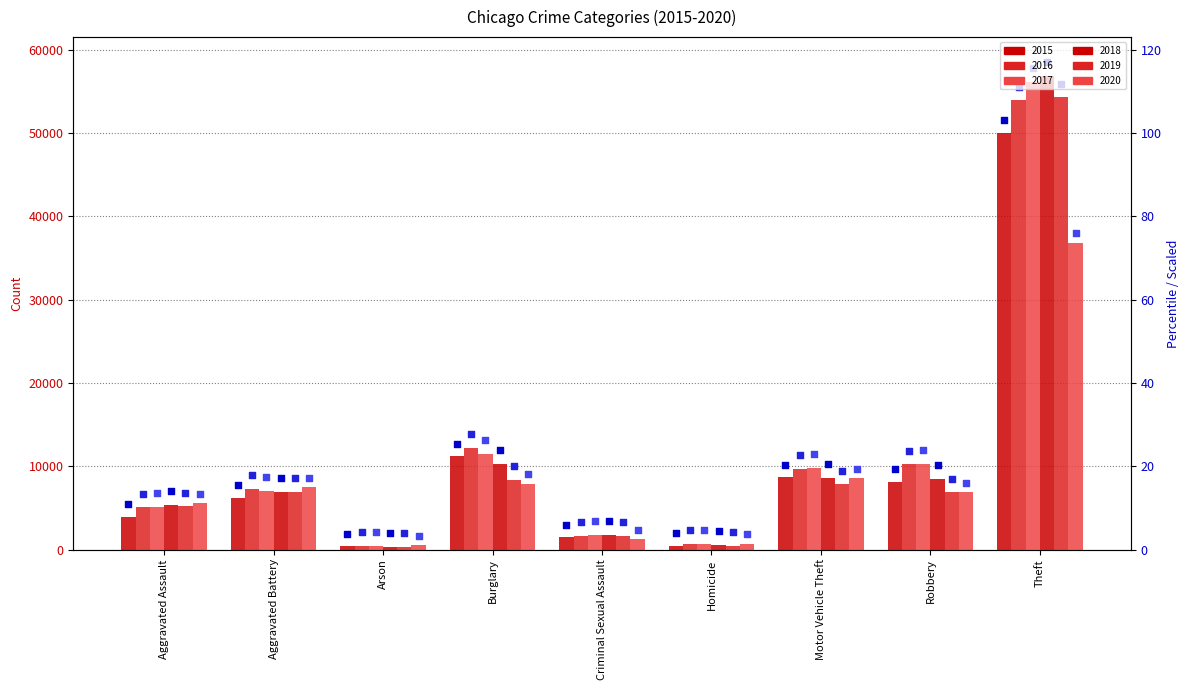

Is the value of 2017 at Robbery greater than the value of 2016 at Homicide?

Yes